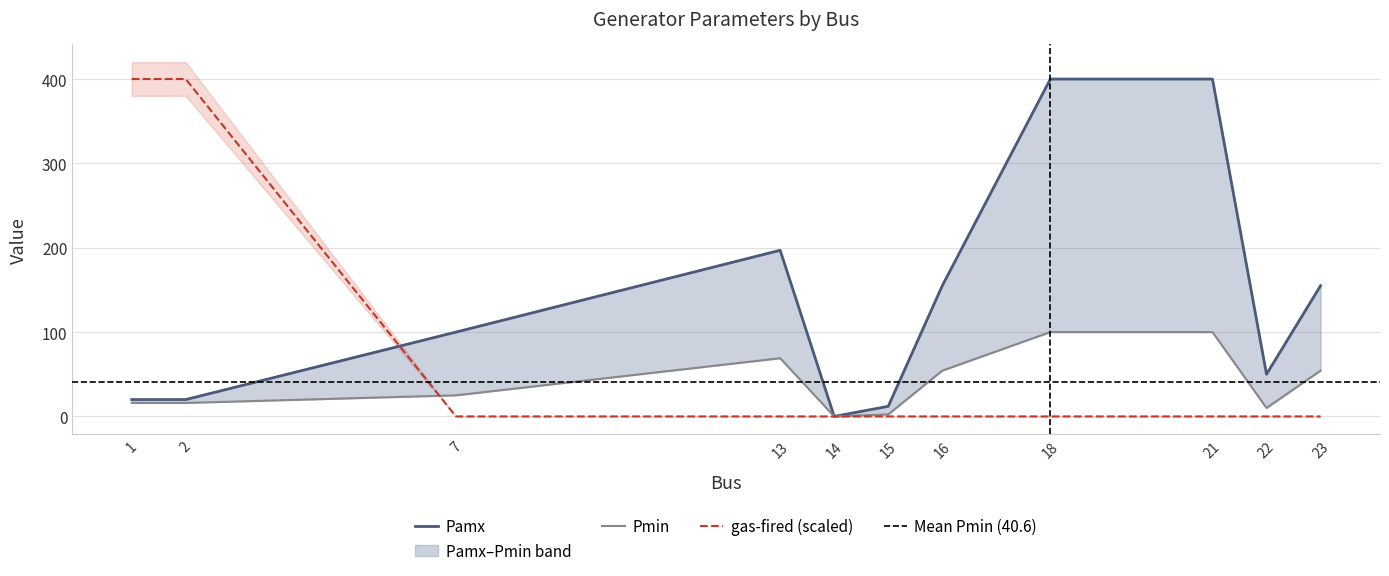

Rank the series by their maximum value, from lowest to highest.

Pmin, Pamx, gas-fired